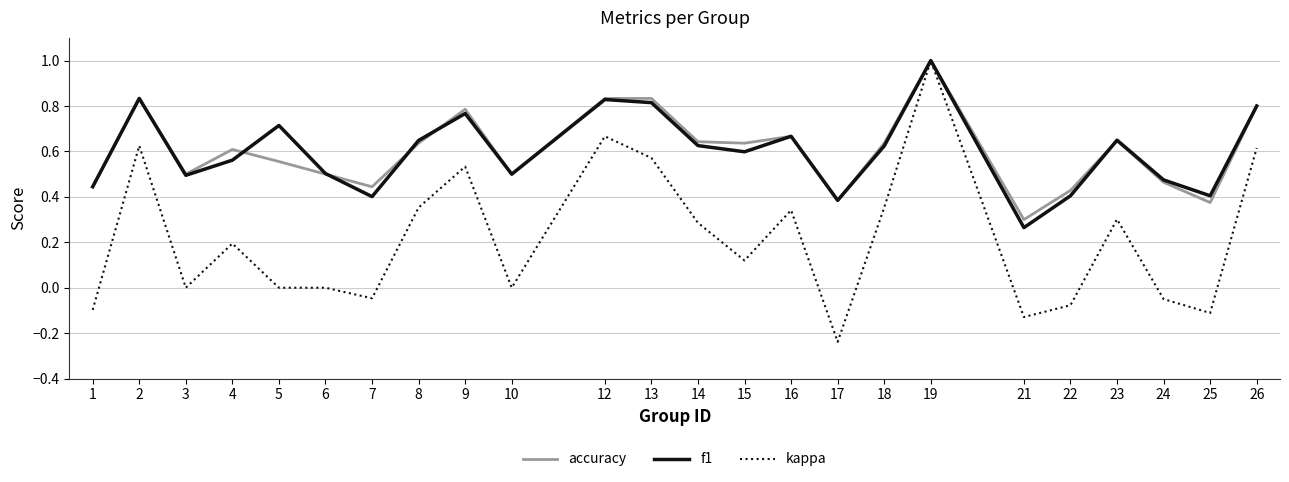

At which category does kappa reach its first local peak?

2